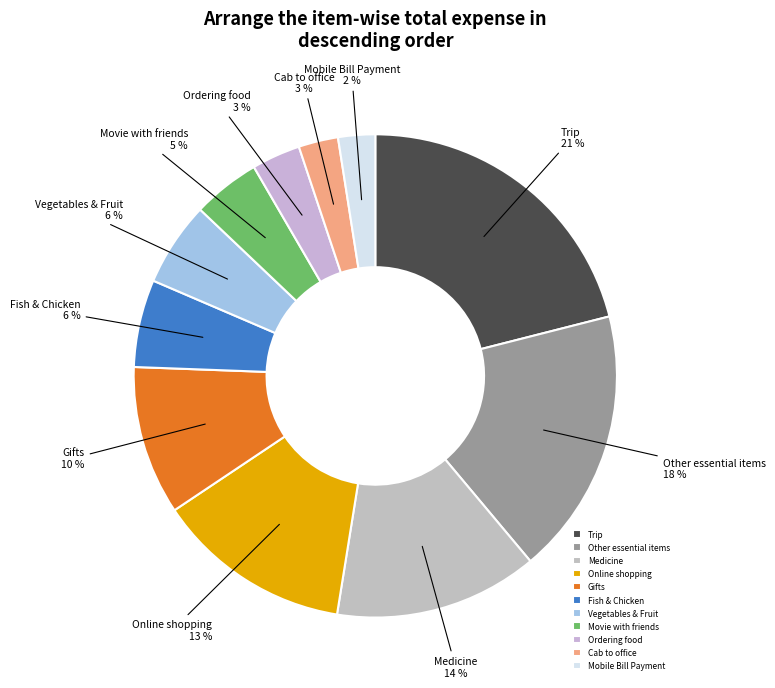

Is the sum of Online shopping and Vegetables & Fruit greater than half?

No